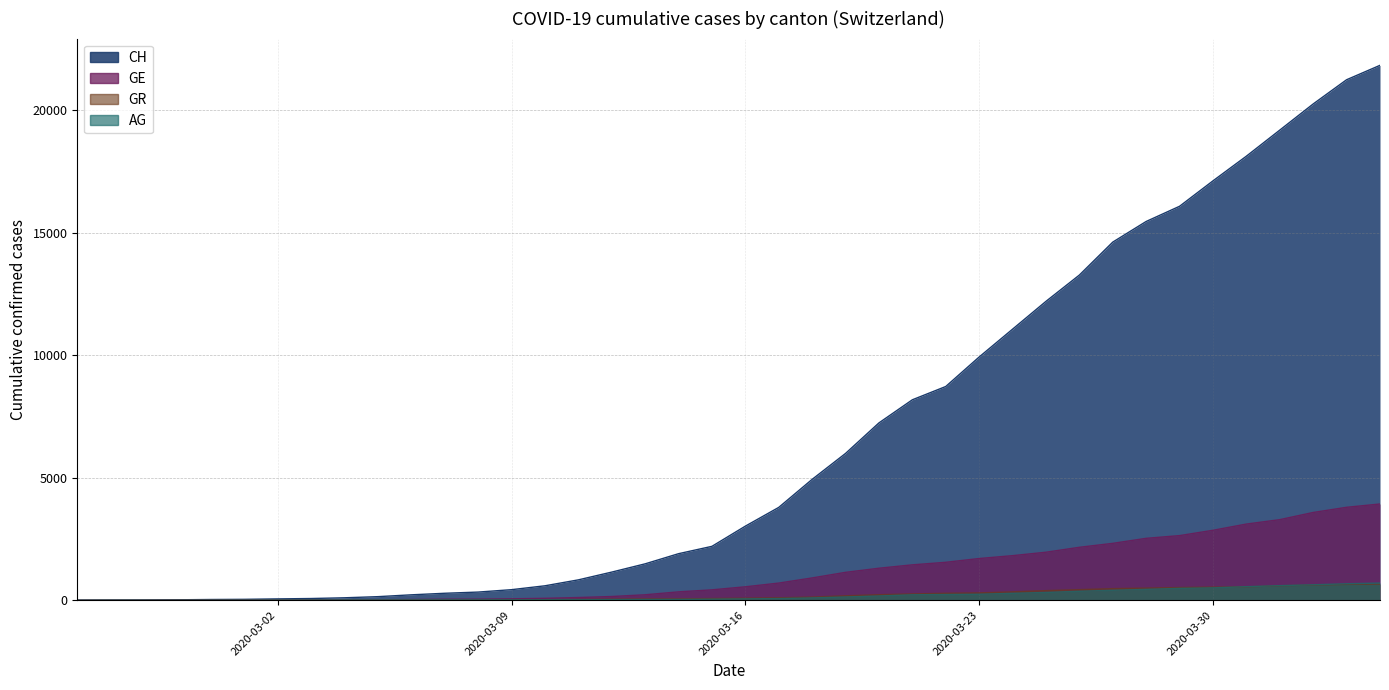

Is it true that CH equals 56 at 2020-03-02?

True